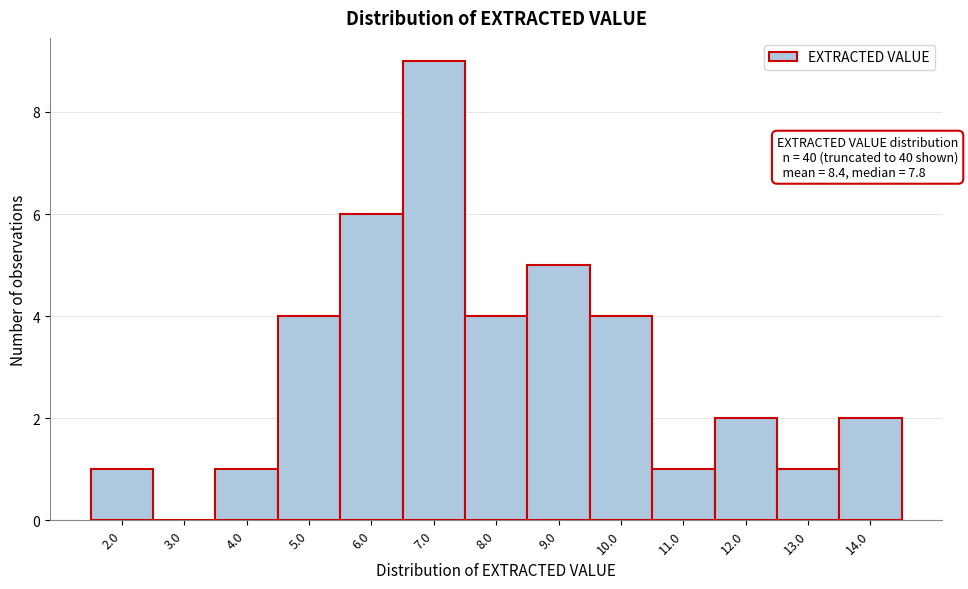

Reading left to right, what are all the values shown in this chart?

2.0=1	3.0=0	4.0=1	5.0=4	6.0=6	7.0=9	8.0=4	9.0=5	10.0=4	11.0=1	12.0=2	13.0=1	14.0=2